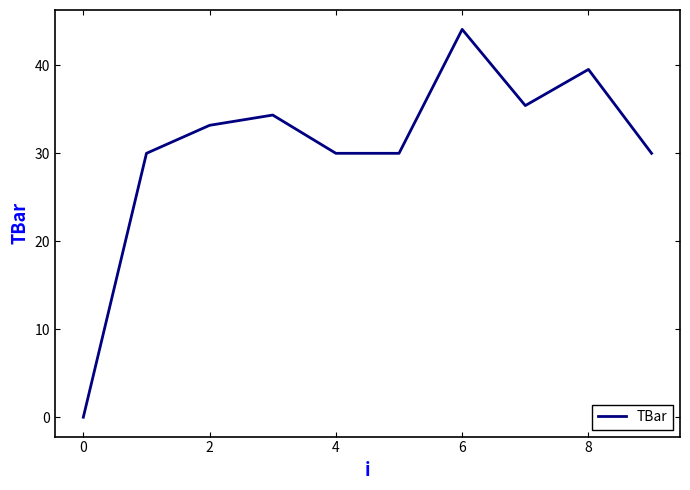

What is the difference between the maximum and minimum values?

44.1